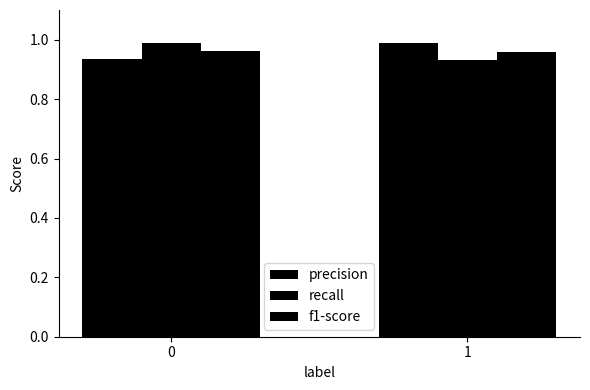

Which series has the widest spread of values?

recall